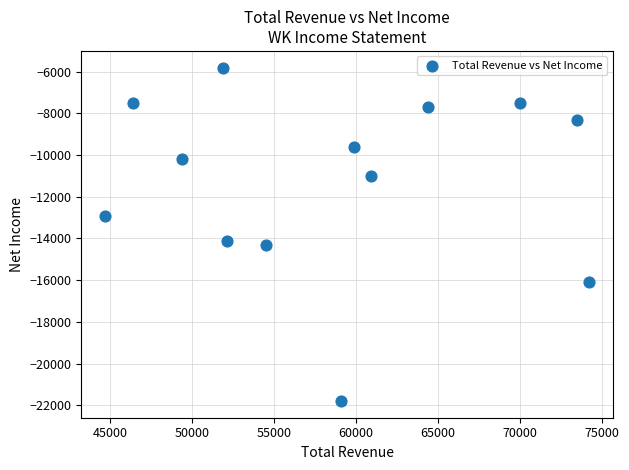

What is the range of X values (max minus min)?

29500